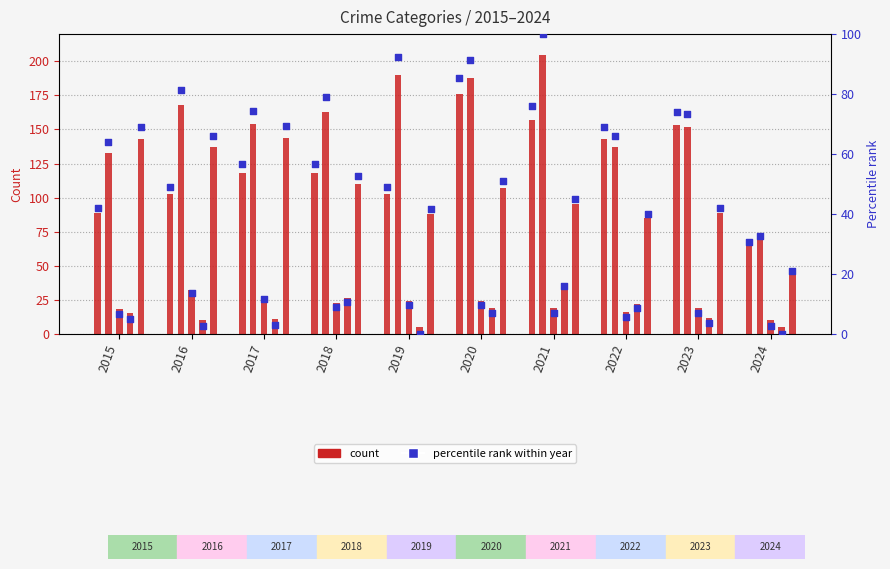

What is the ratio of the value at 2023 to the value at 2019?

1.5